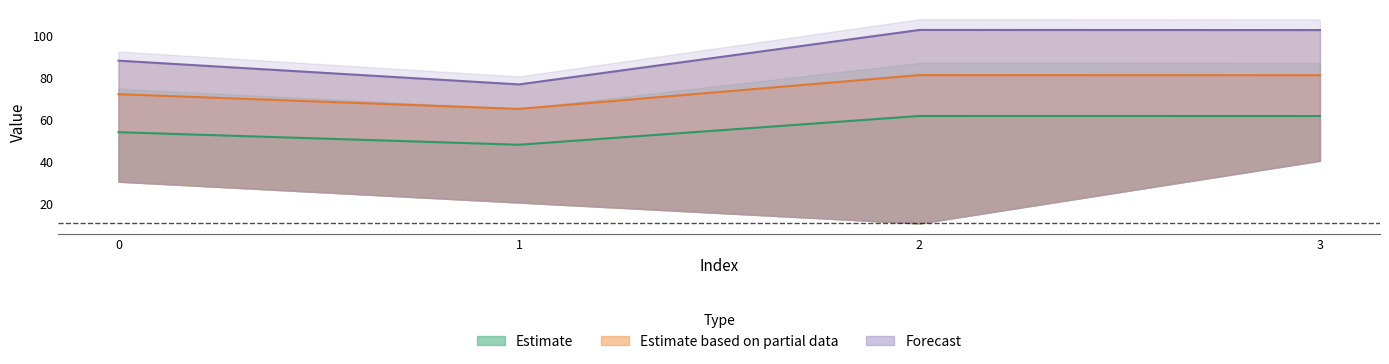

At which category does the chart reach its peak across all series?

2